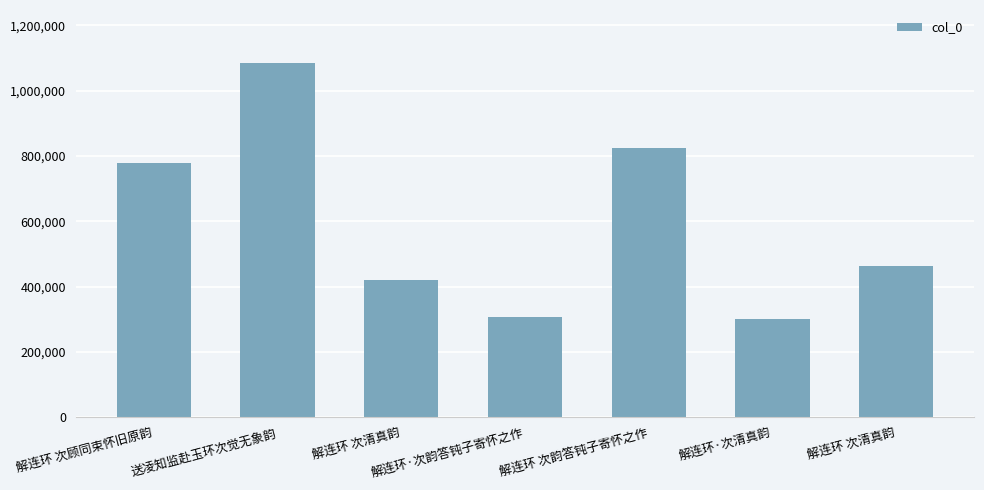

How many series are shown in this chart?

1